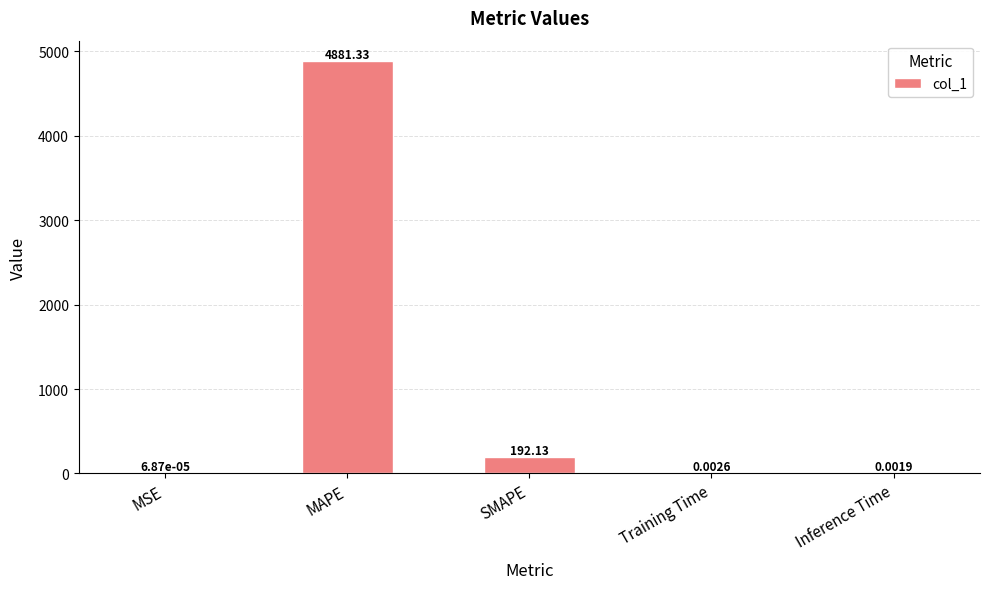

What is the change in value from MSE to SMAPE?

+192.1